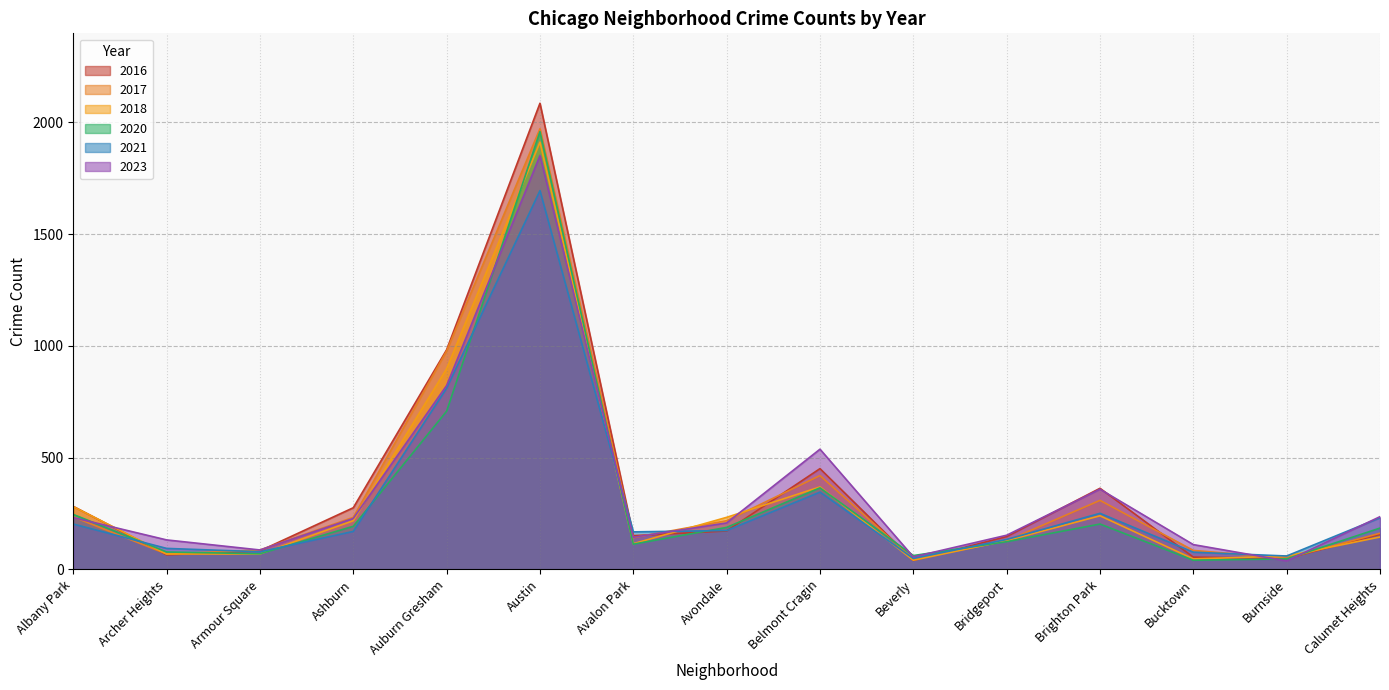

Where do 2020 and 2018 first cross each other?

Armour Square and Ashburn